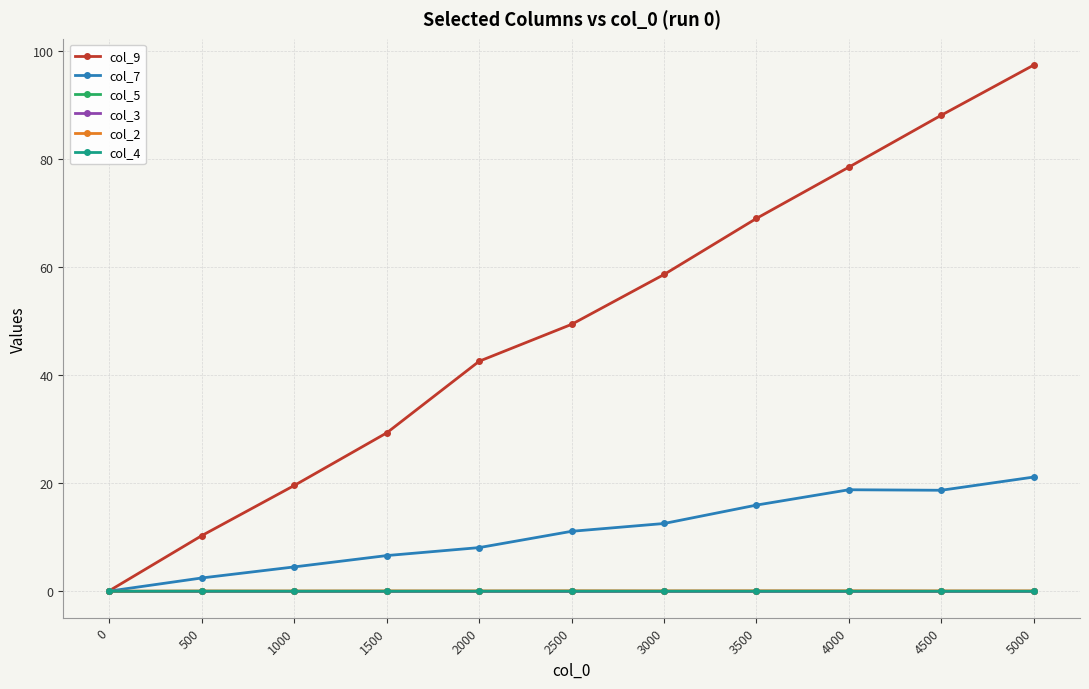

How many lines are shown in the chart?

6